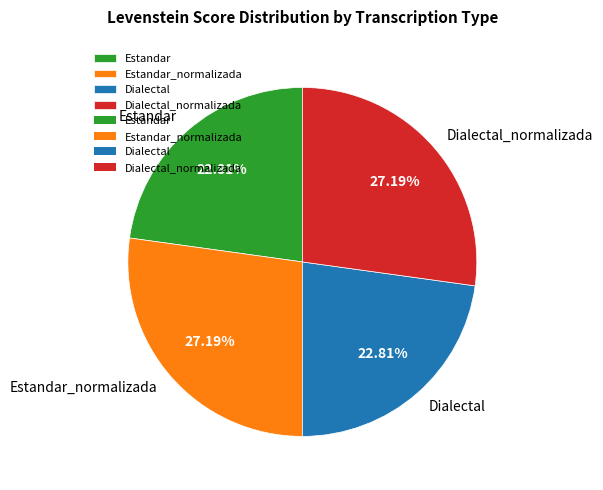

What percentage is the Dialectal slice, to the nearest percent?

23%